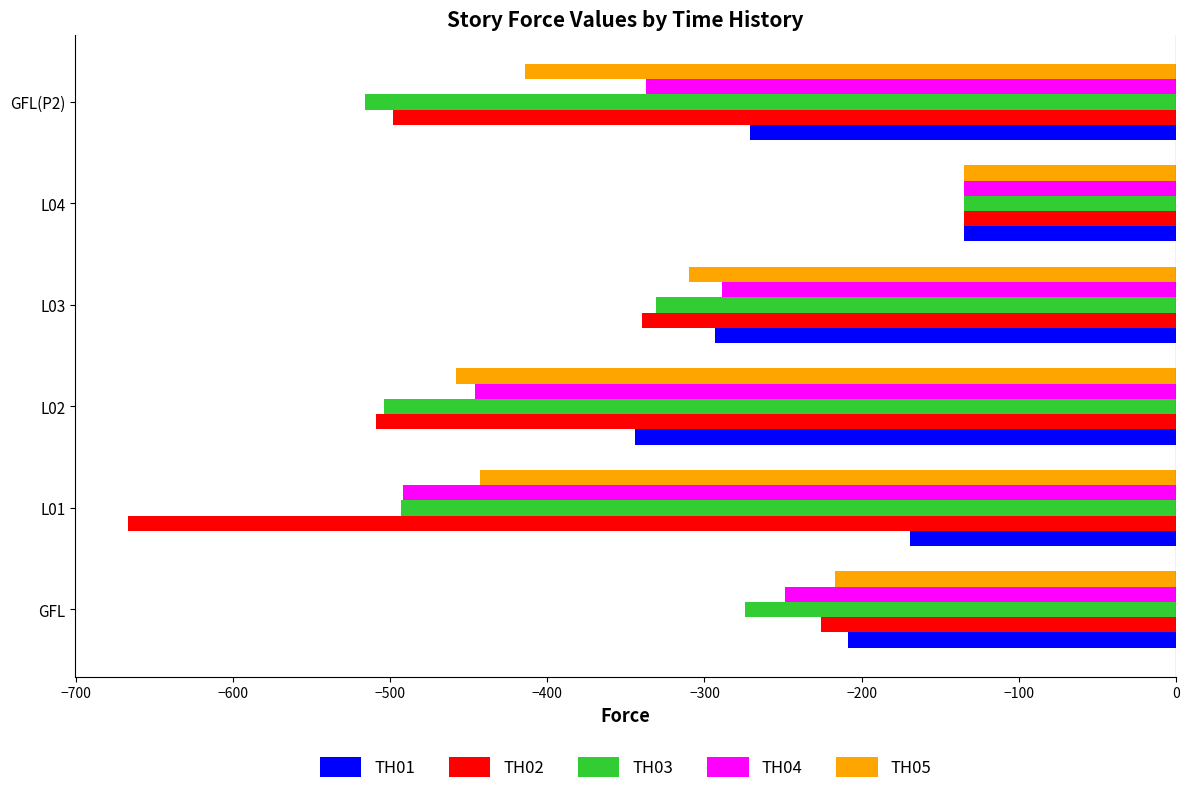

At which category does the chart reach its peak across all series?

L04